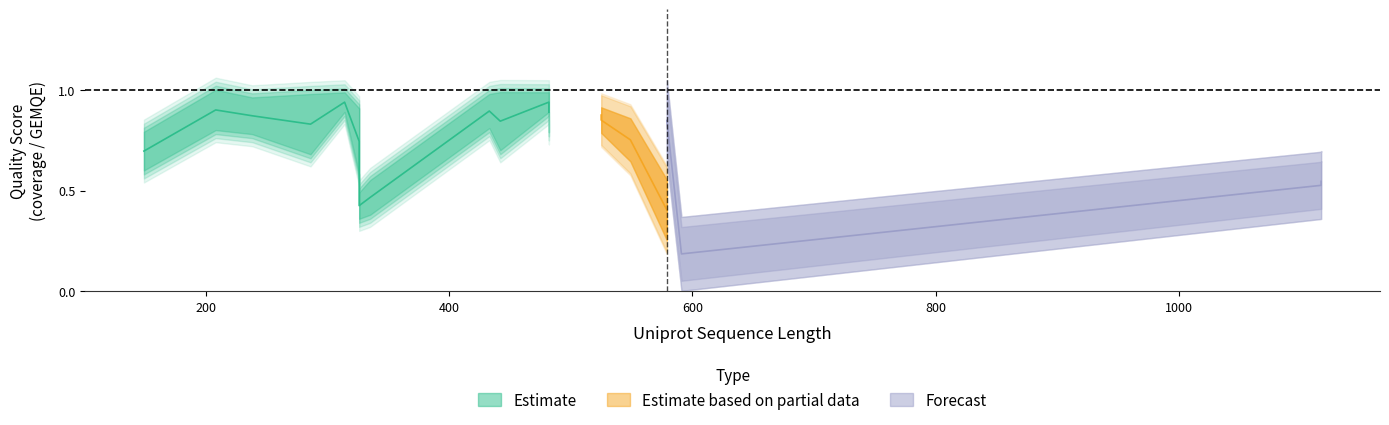

What is the difference between the GEMQE values at 579 and 286?

0.3